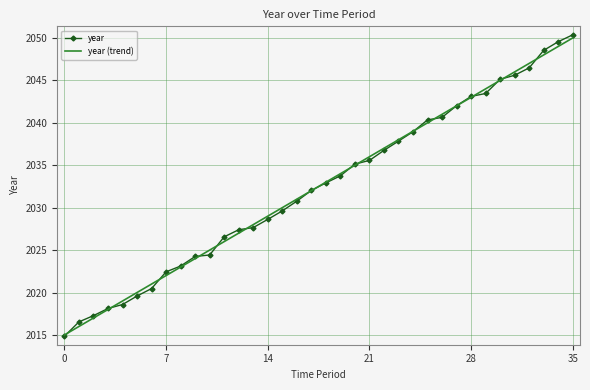

Which series has the largest range (max minus min)?

year